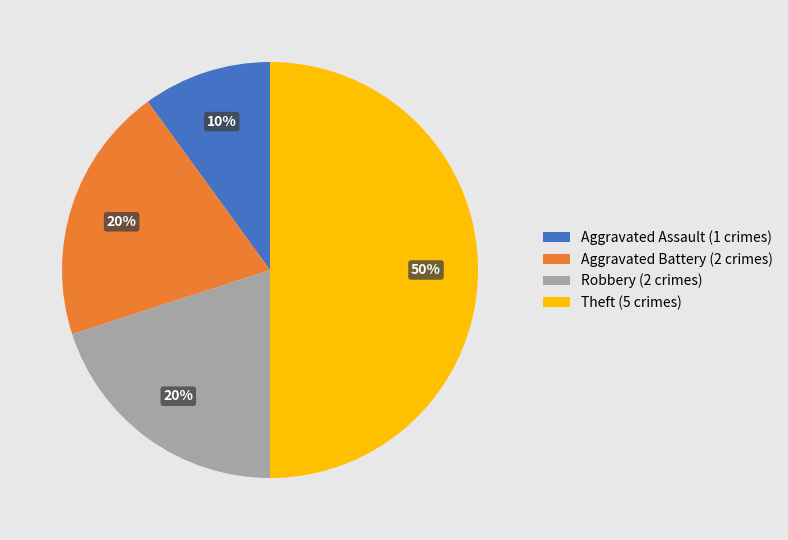

To the nearest percent, what percentage of the pie is Robbery?

20%